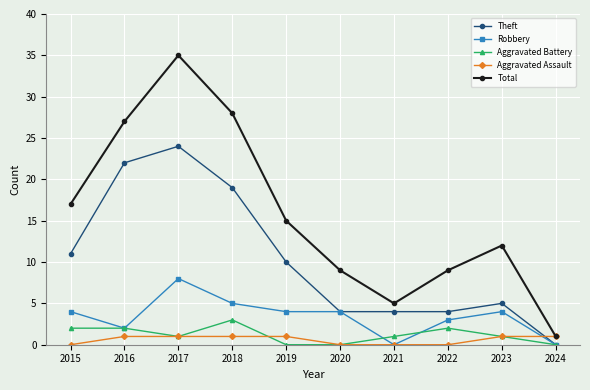

True or false: Total and Aggravated Battery cross at least once.

False